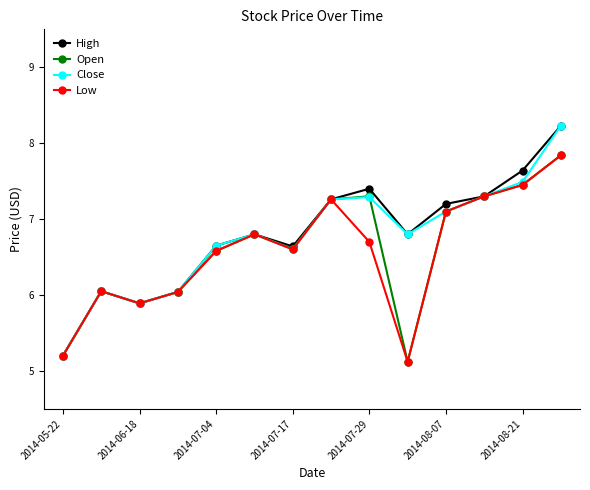

What is the minimum value for Close?

5.2